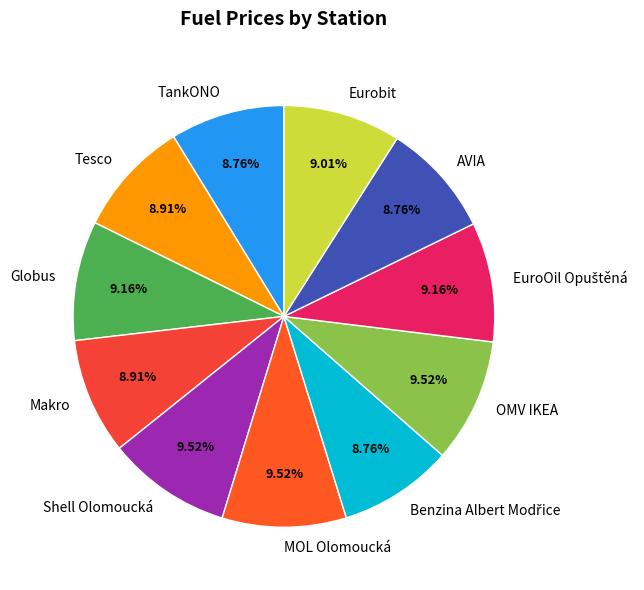

To the nearest percent, what percentage of the pie is MOL Olomoucká?

10%